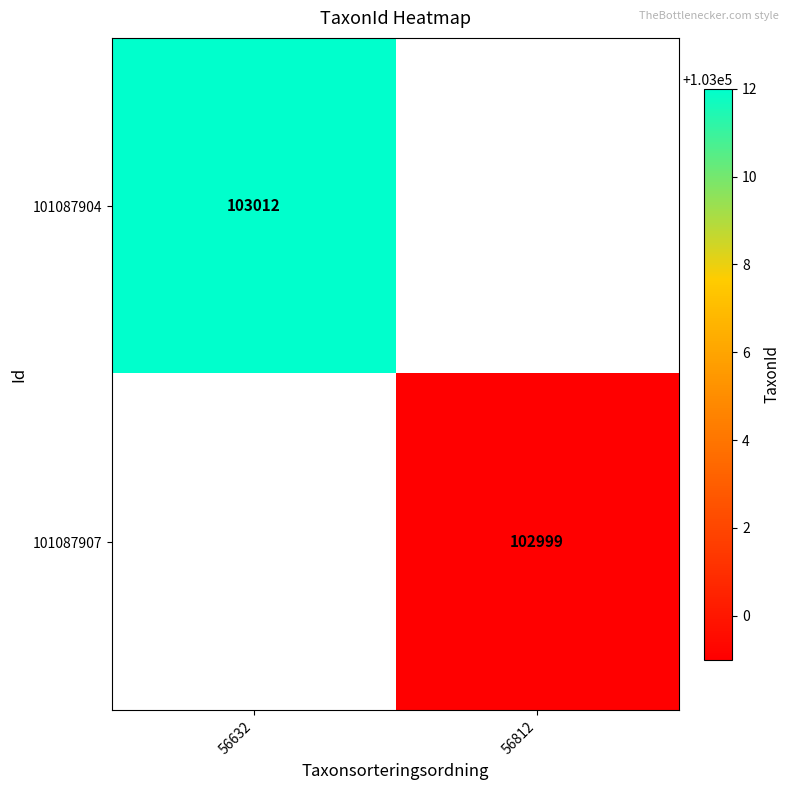

Is it true that 101087904 equals 61191 at 56632?

False